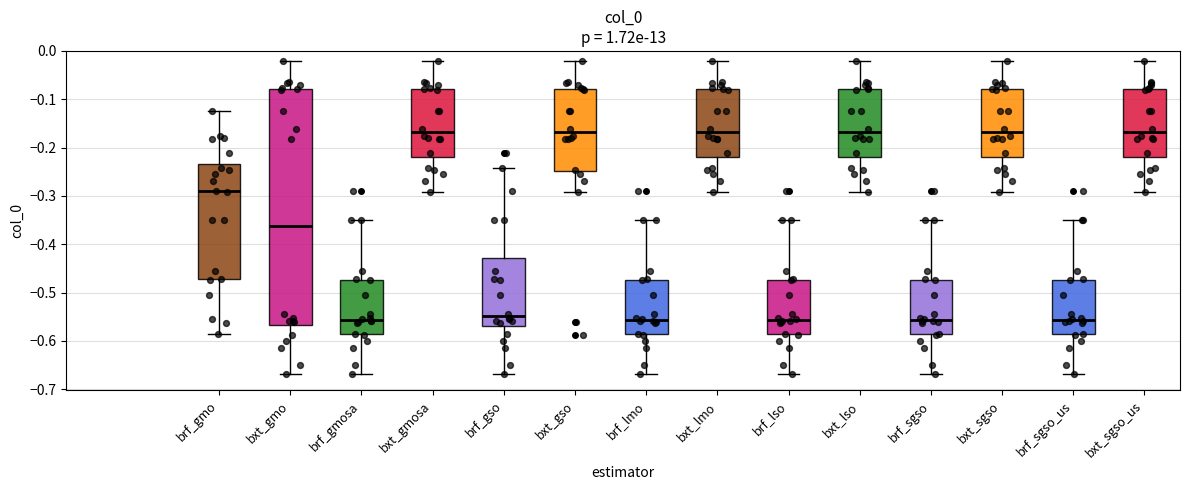

Where does the median line of the box for bxt_gso sit on the y-axis? The values are not printed on the chart, so give them approximately, as read against the axis.

-0.17